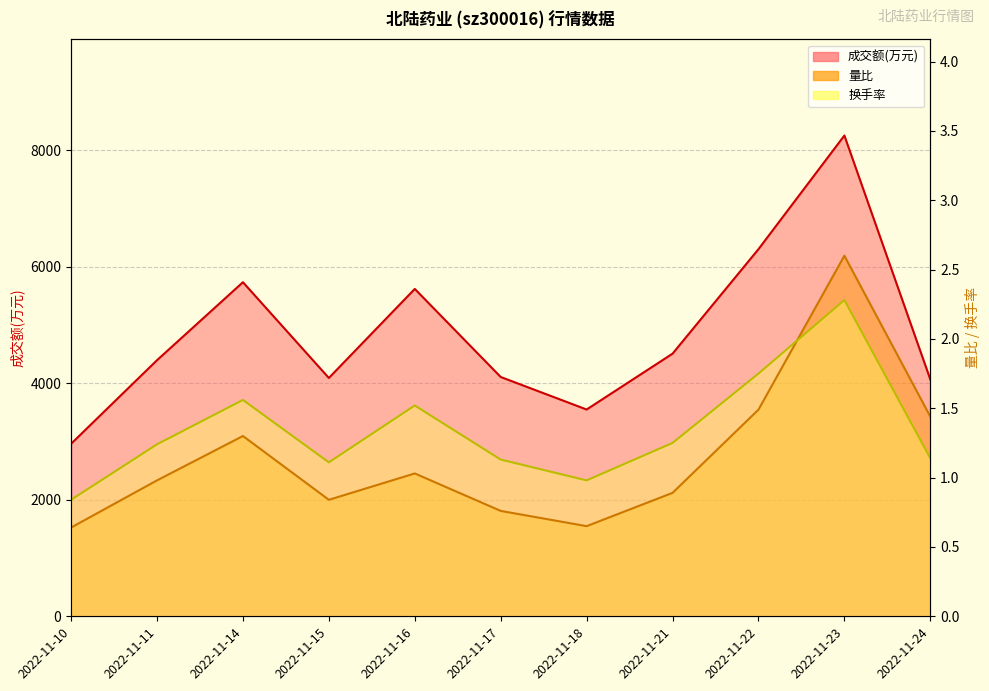

Rank the series at 2022-11-17 from highest to lowest value.

成交额(万元), 换手率, 量比